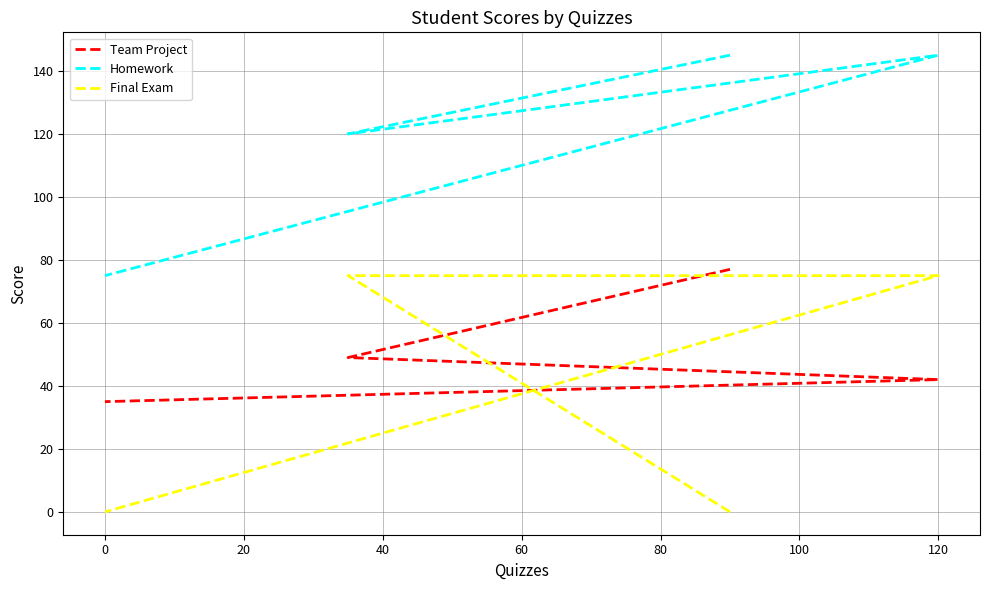

Rank the series by their maximum value, from lowest to highest.

Final Exam, Team Project, Homework